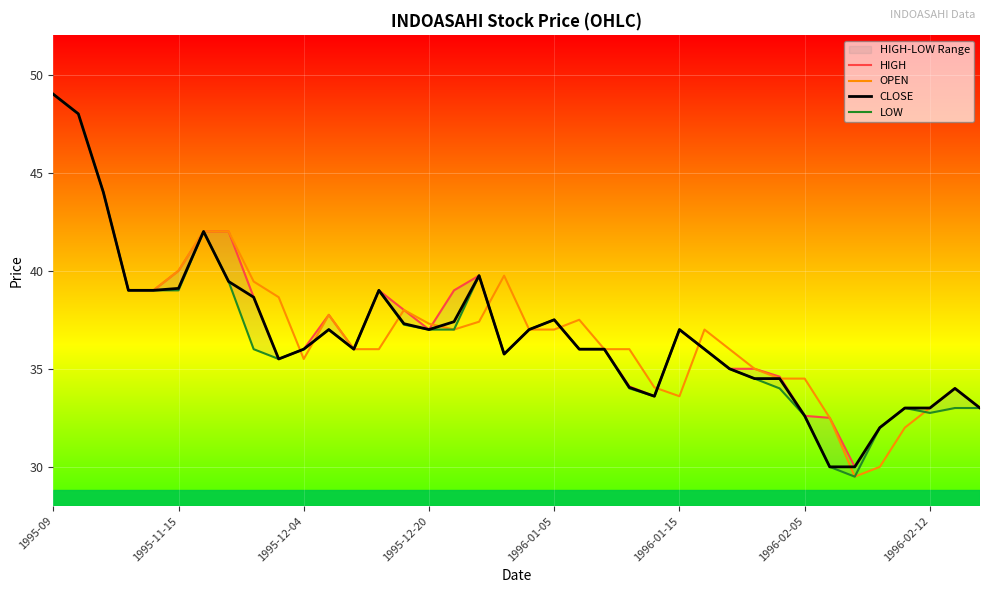

What is the value of the CLOSE point at the 4th from the left?

39.0